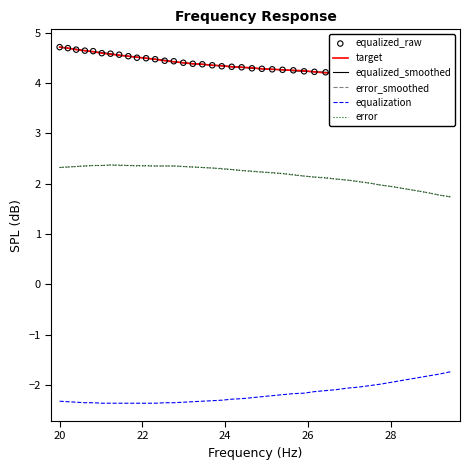

Which series has the largest total across all categories?

equalized_smoothed